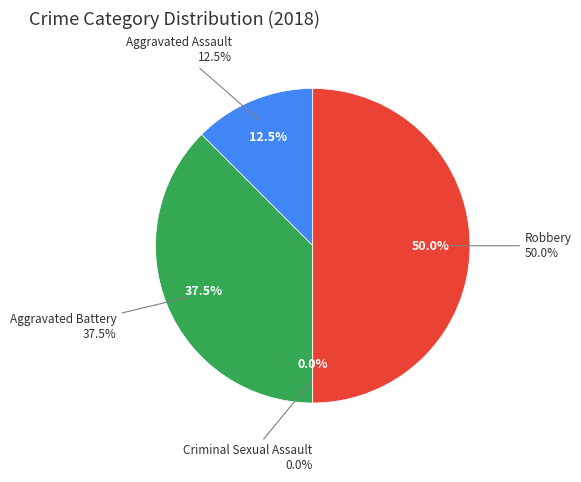

Is there any slice that represents more than half of the pie?

No